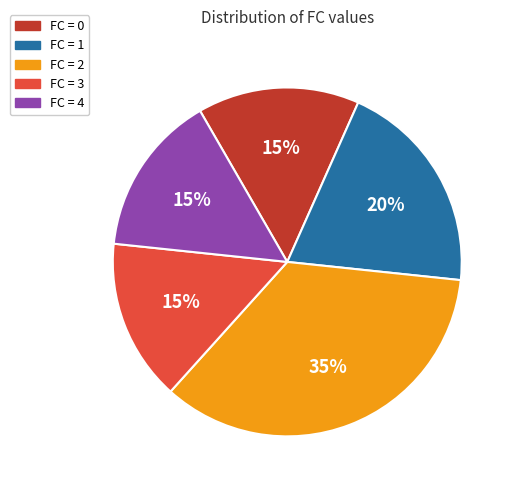

Is there a majority slice in this chart?

No